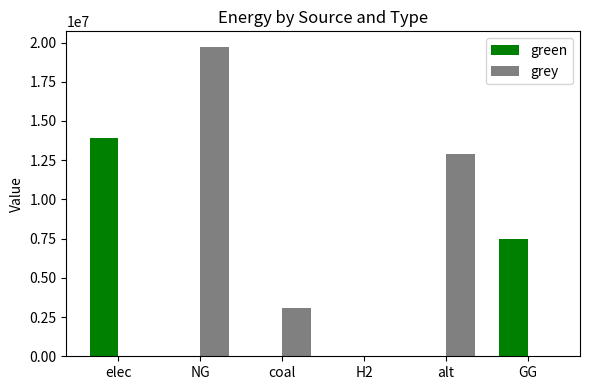

Between H2 and GG, which series saw the biggest shift?

green